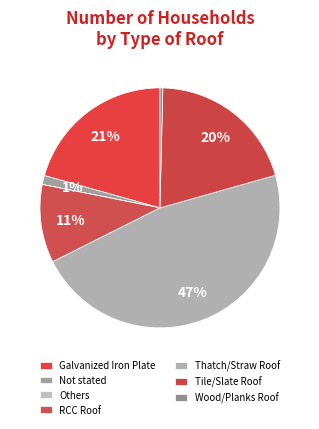

Which category has the smallest portion of the pie?

Others